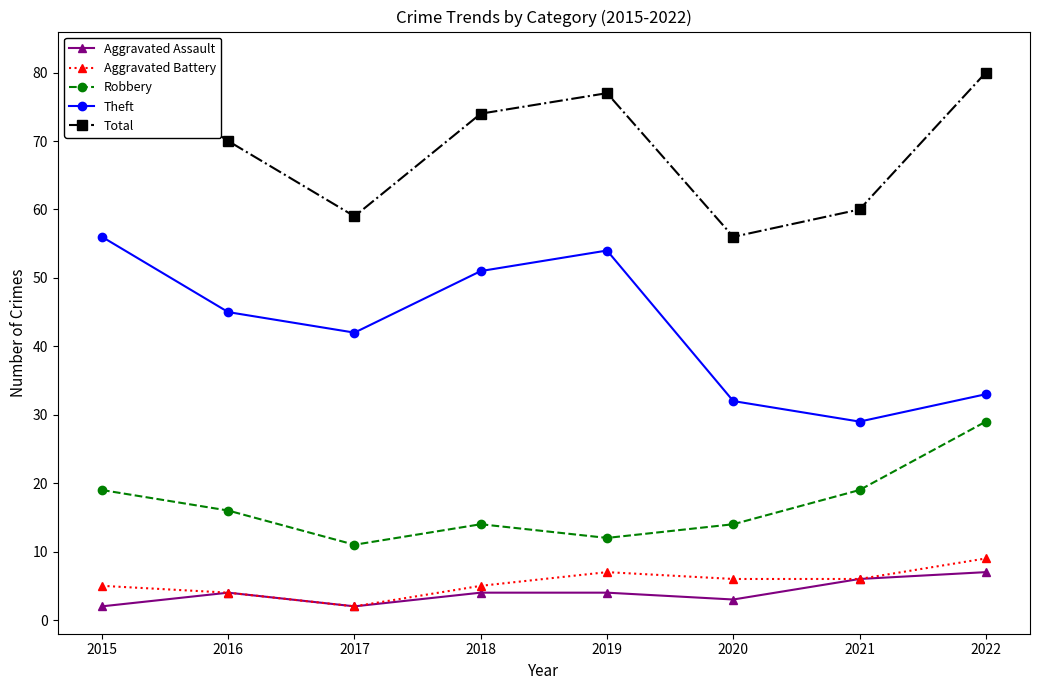

How many categories are shown in the chart?

8